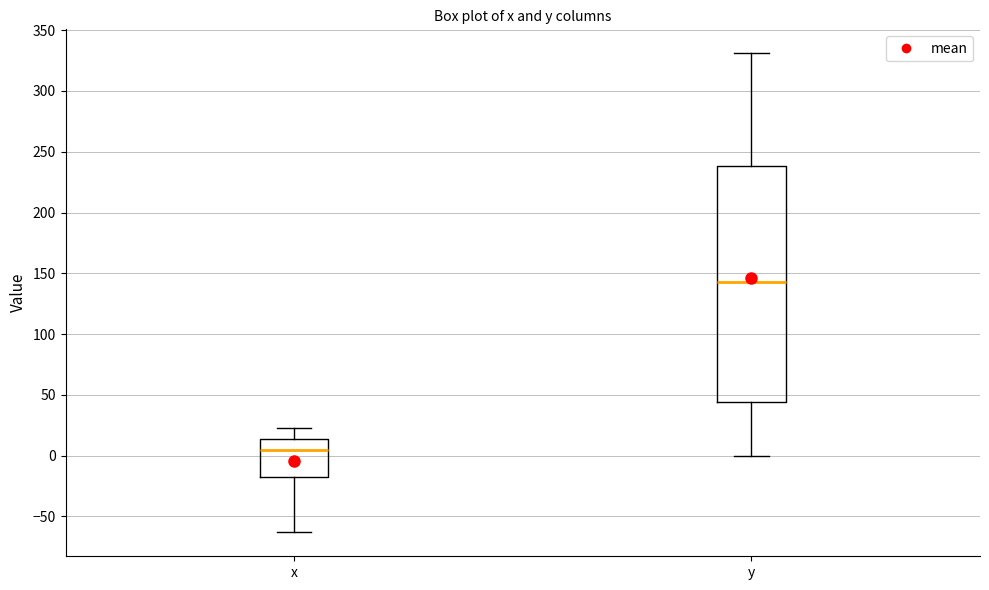

Which box's median line is the lowest?

x